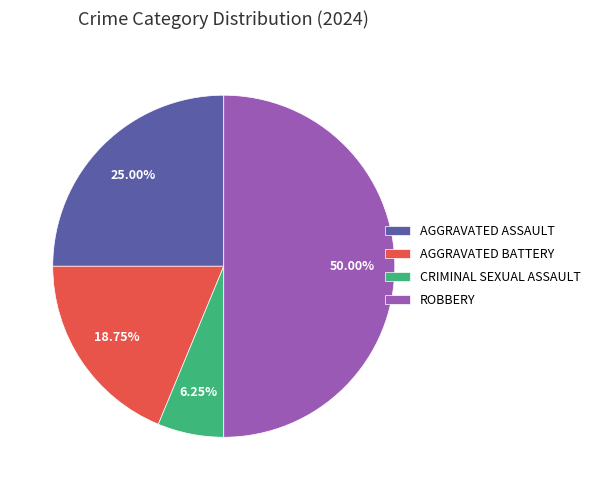

Is the sum of AGGRAVATED BATTERY and ROBBERY greater than half?

Yes